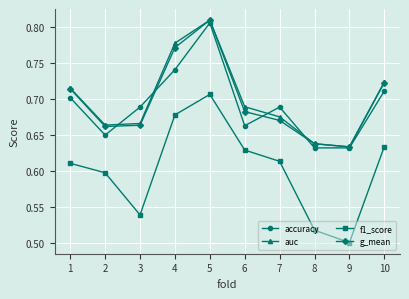

Which label corresponds to the smallest value in the chart?

9